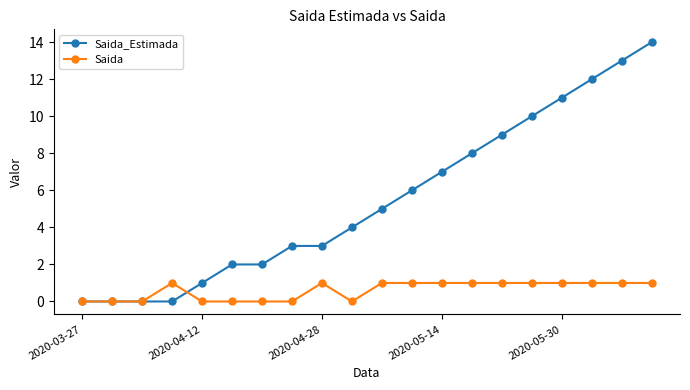

Rank the series by their average value, from lowest to highest.

Saida, Saida_Estimada